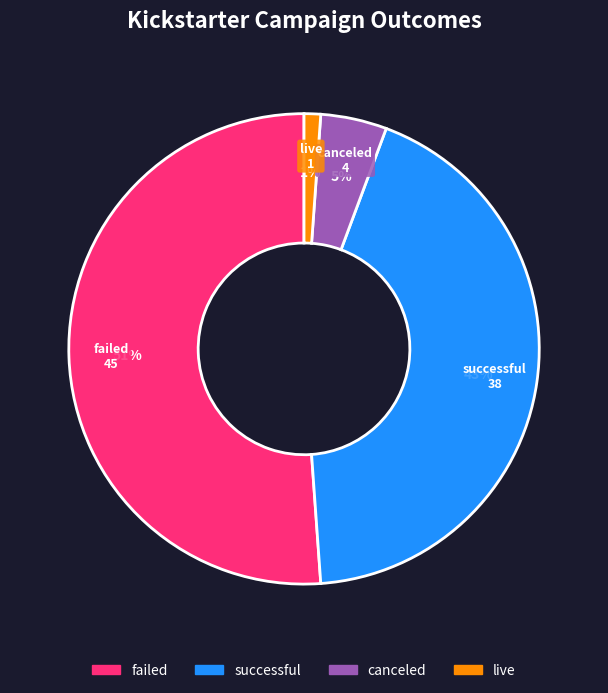

Which has a higher value, failed or canceled?

failed